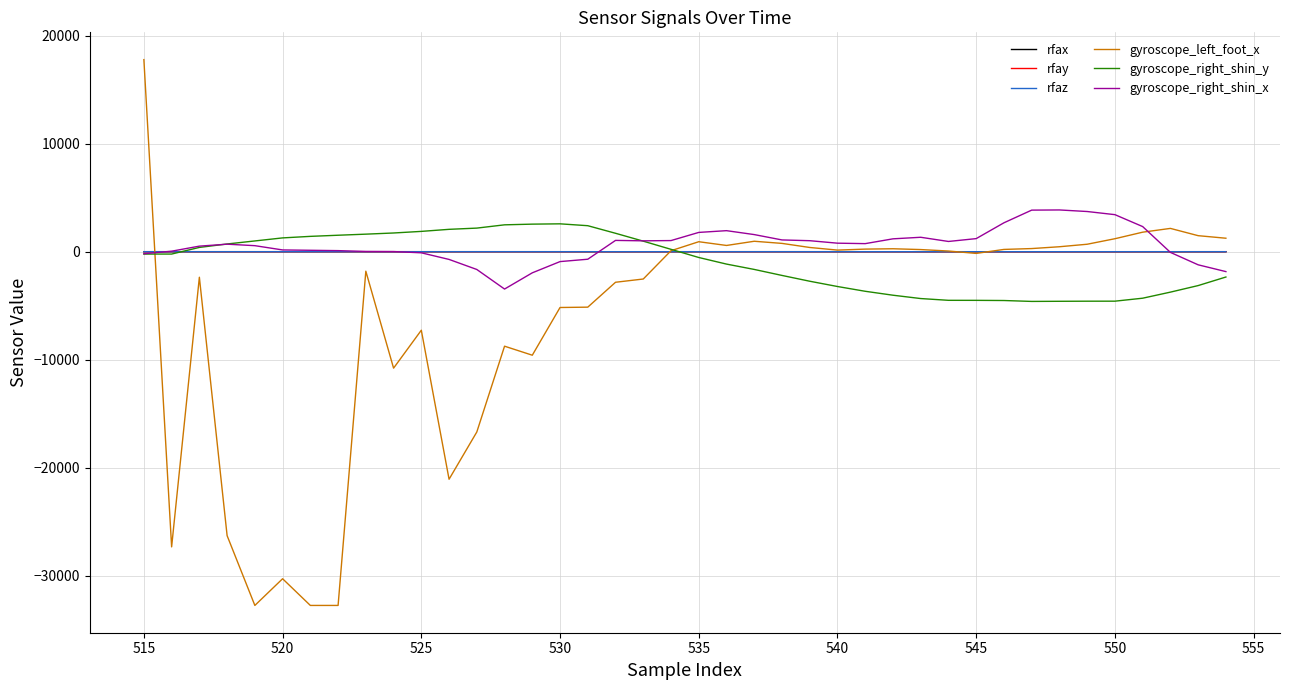

Which series has the largest range (max minus min)?

gyroscope_left_foot_x